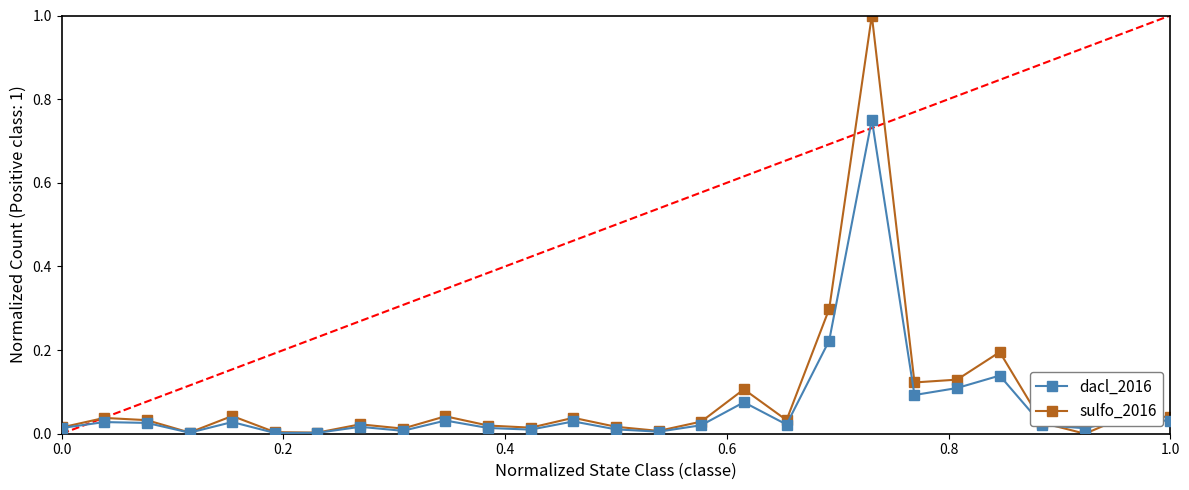

Which series has the widest spread of values?

sulfo_2016